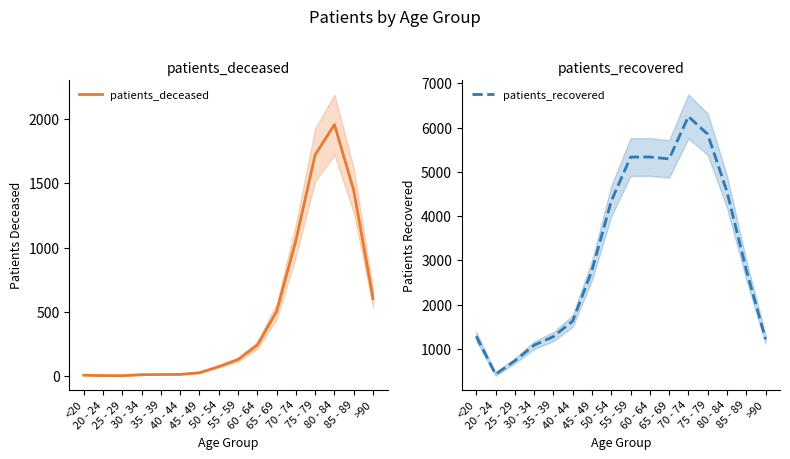

How many values in the patients_recovered series exceed 2789?

7